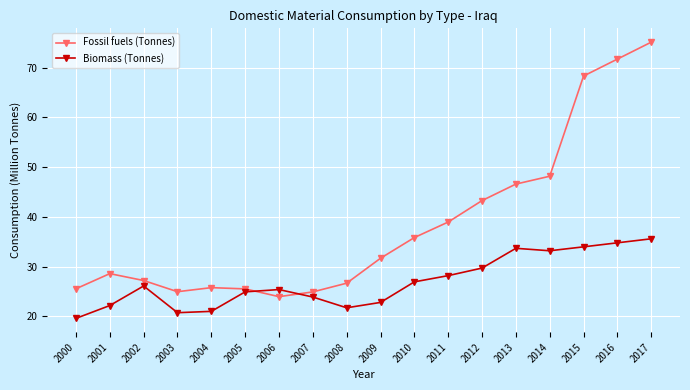

What are all the series names shown in the legend?

Fossil fuels (Tonnes), Biomass (Tonnes)